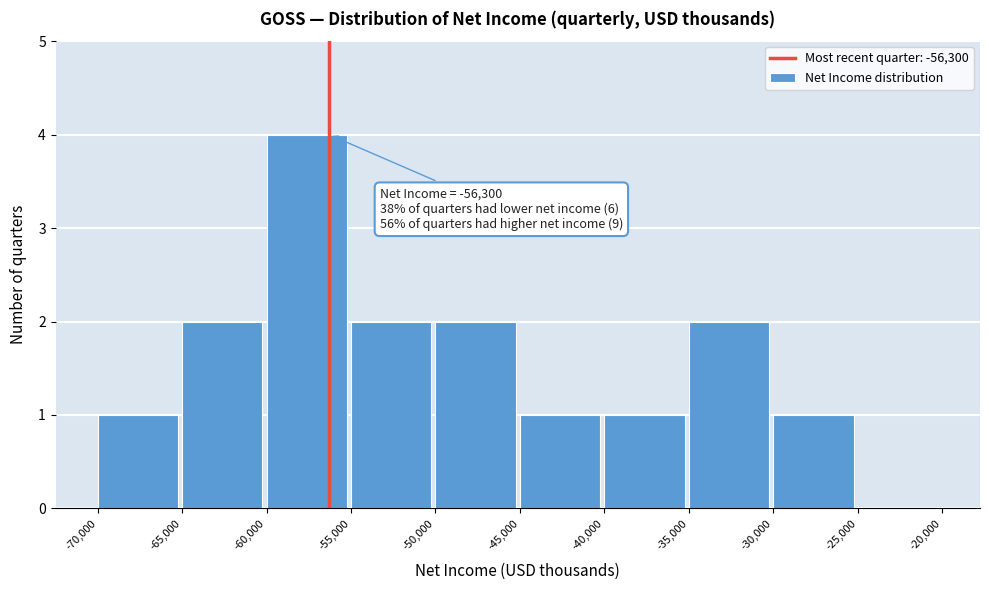

Which range on the x-axis has the tallest bar?

-60,000 to -55,000